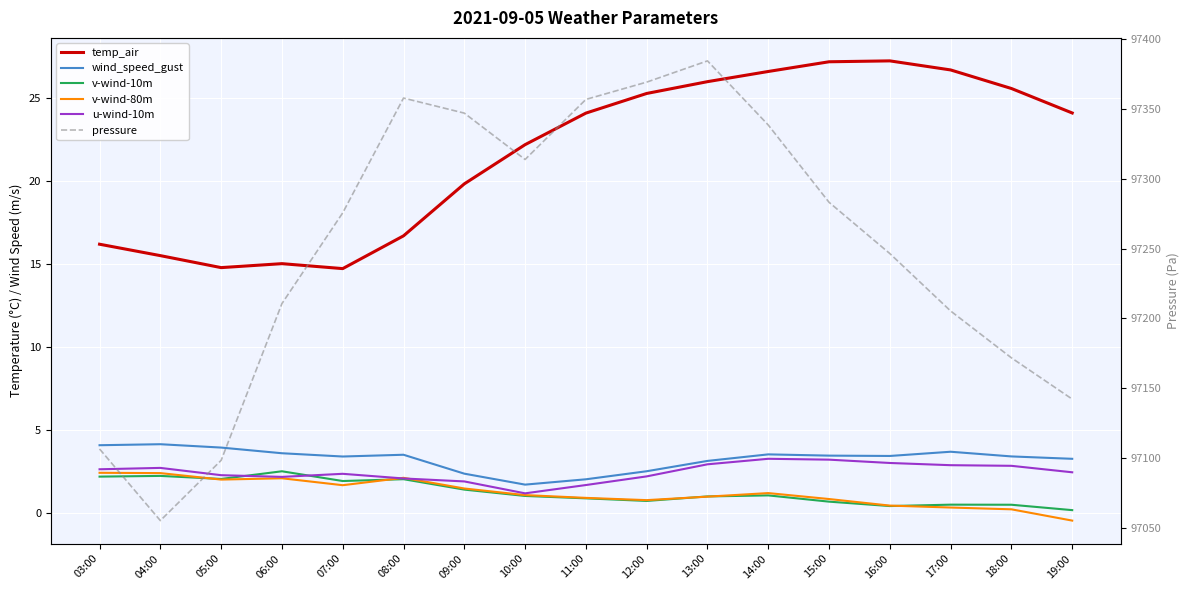

How many data points in wind_speed_gust are less than 3?

4